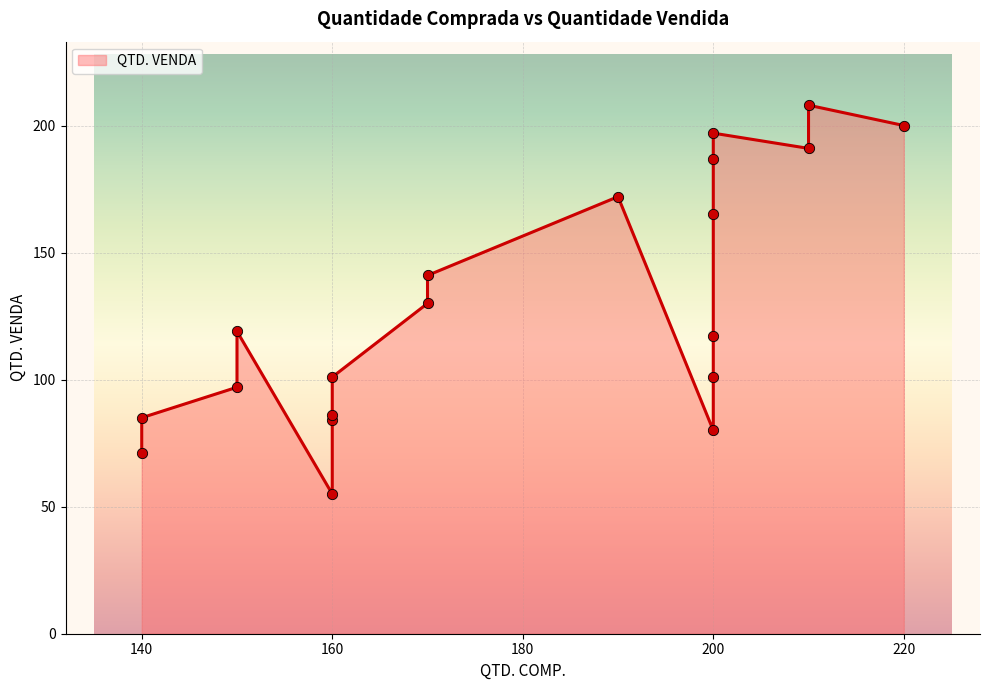

What is the ratio of the value at 160 to the value at 140?

0.6